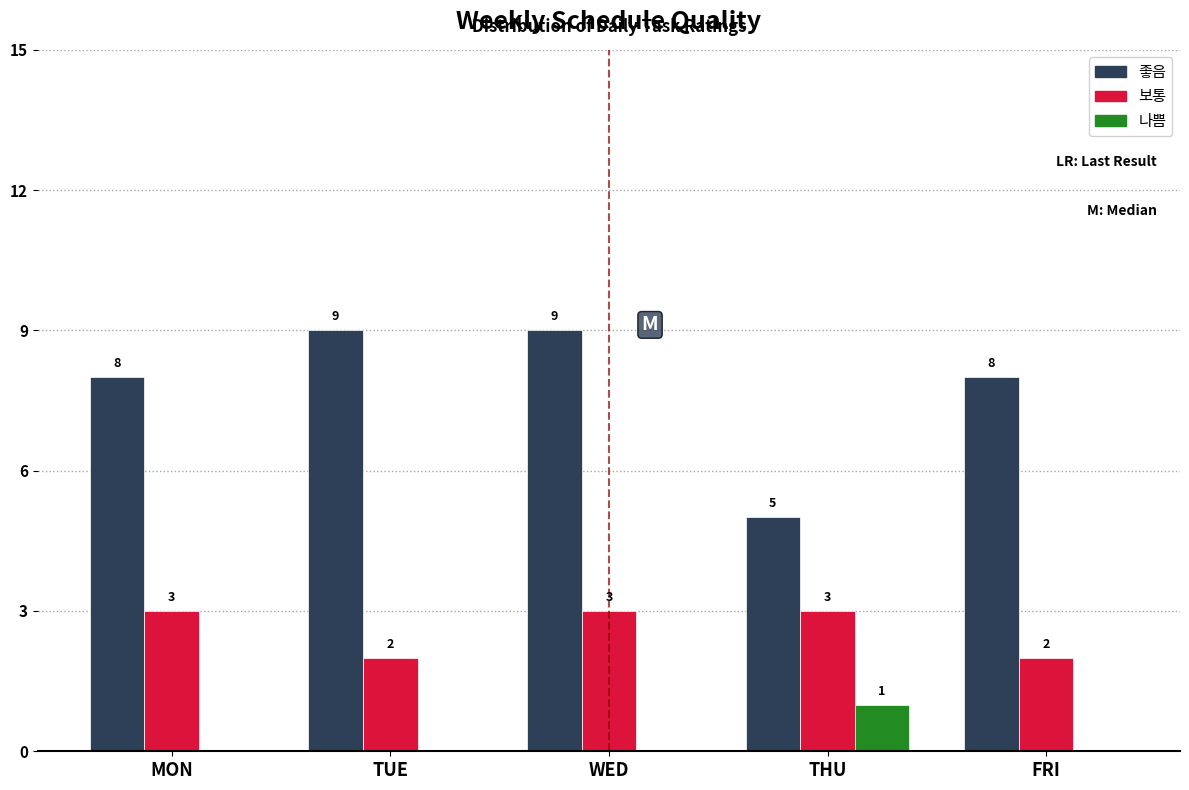

Reading left to right, transcribe all the data shown in this chart.

좋음: MON=8	TUE=9	WED=9	THU=5	FRI=8
보통: MON=3	TUE=2	WED=3	THU=3	FRI=2
나쁨: MON=0	TUE=0	WED=0	THU=1	FRI=0